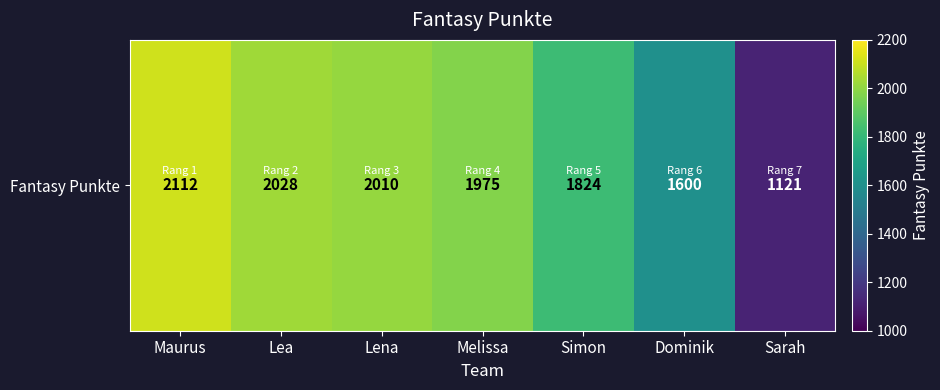

What is the difference between the second highest and second lowest values?

428